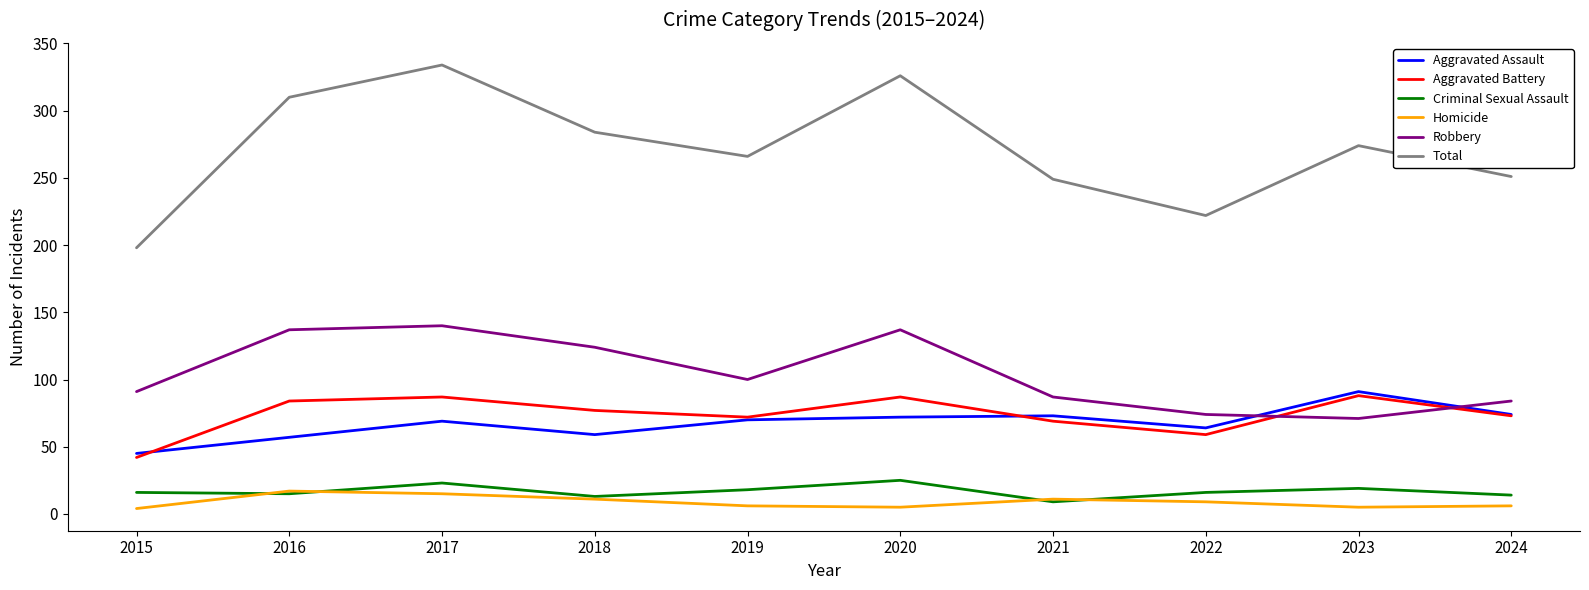

In Robbery, how many points are higher than both neighbors (excluding endpoints)?

2